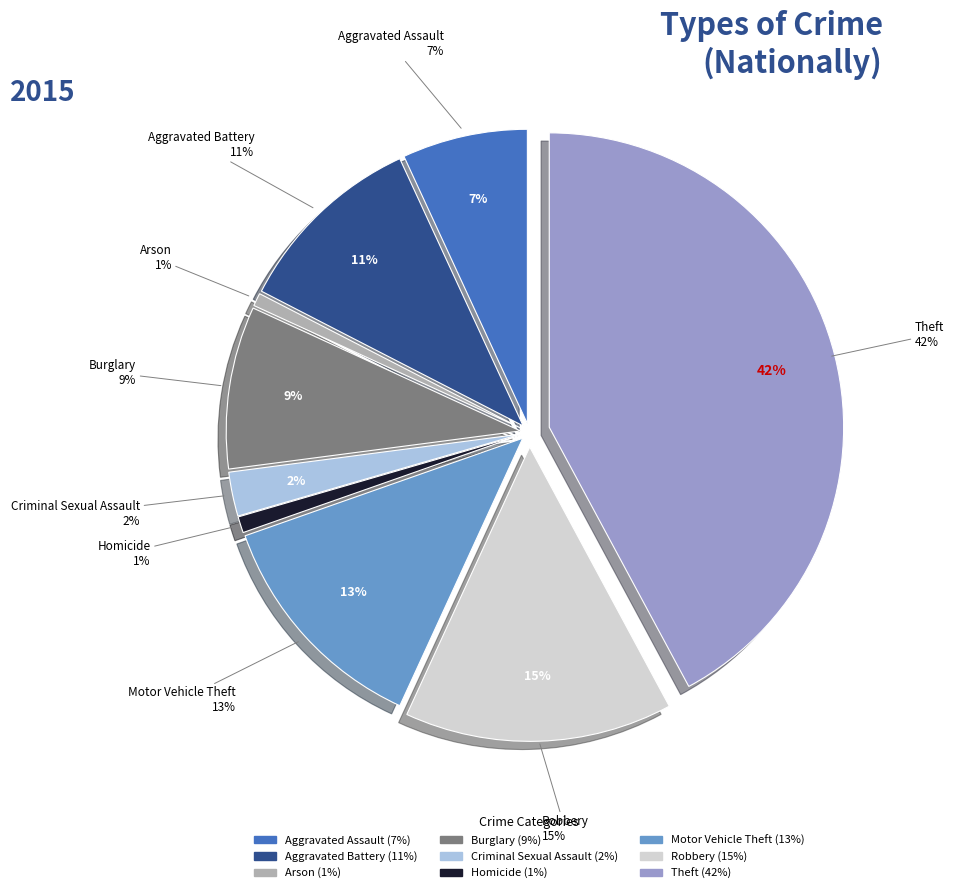

To the nearest percent, what is the average slice percentage?

11%